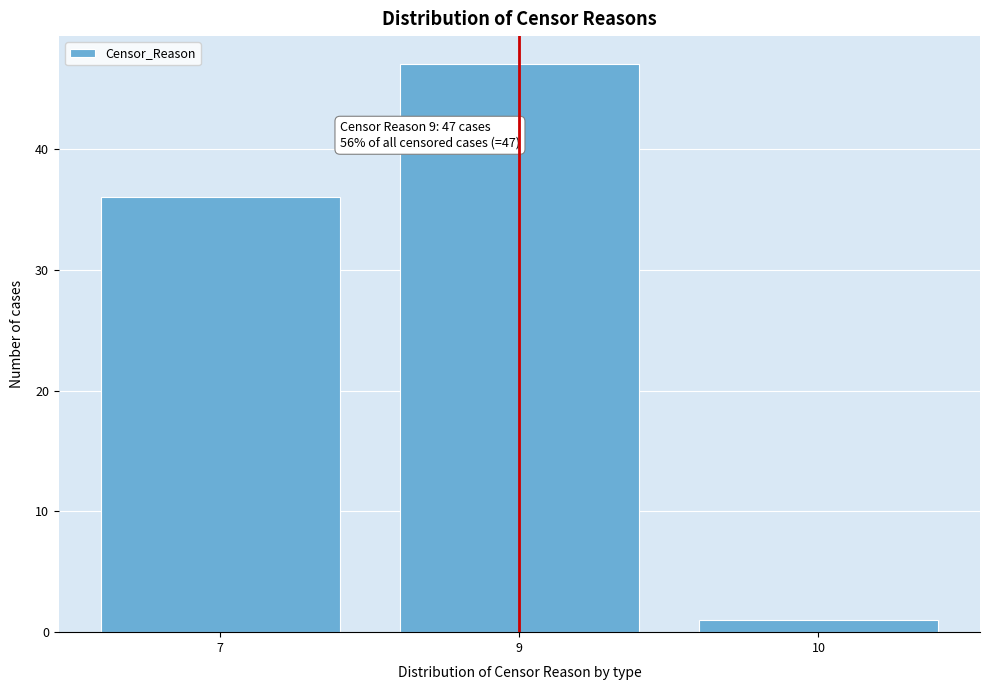

Reading left to right, list all the values displayed in this chart.

7=36	9=47	10=1